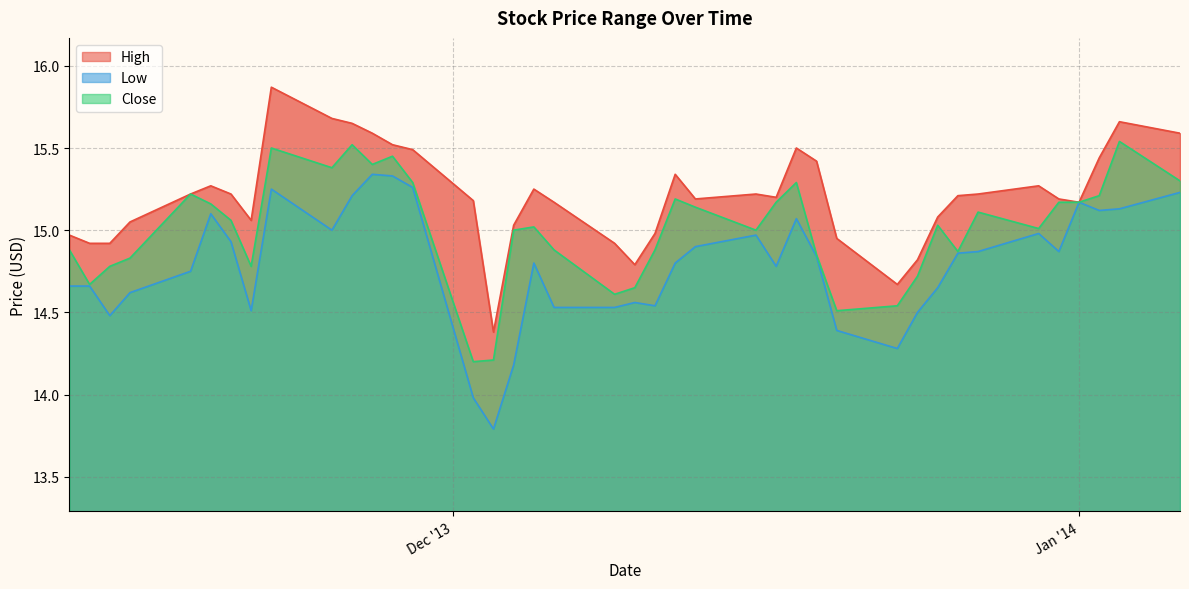

At which label is Low closest to 14?

2013-12-02